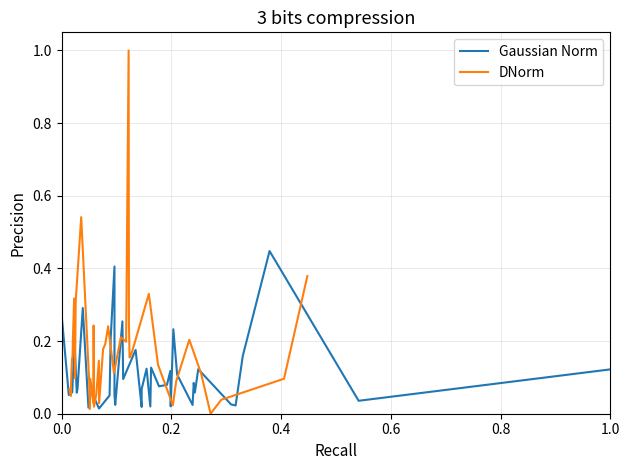

What is the highest value of the DNorm series?

1.0